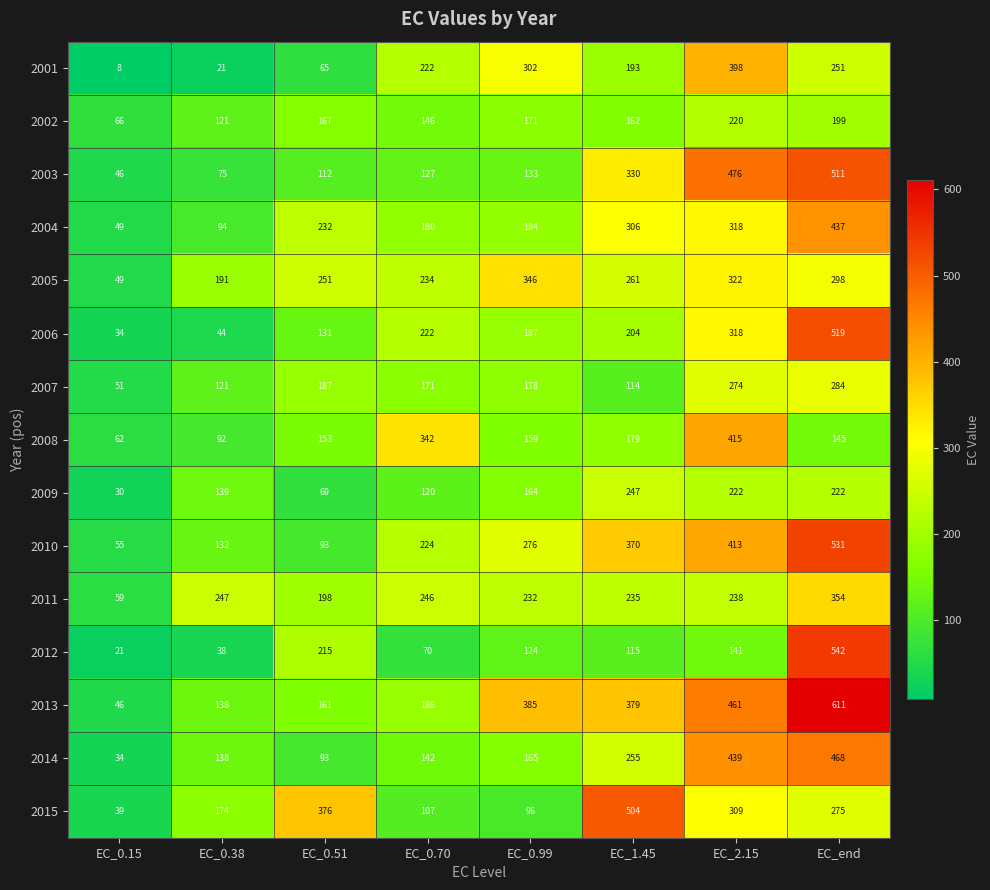

Which series has the widest spread of values?

2013